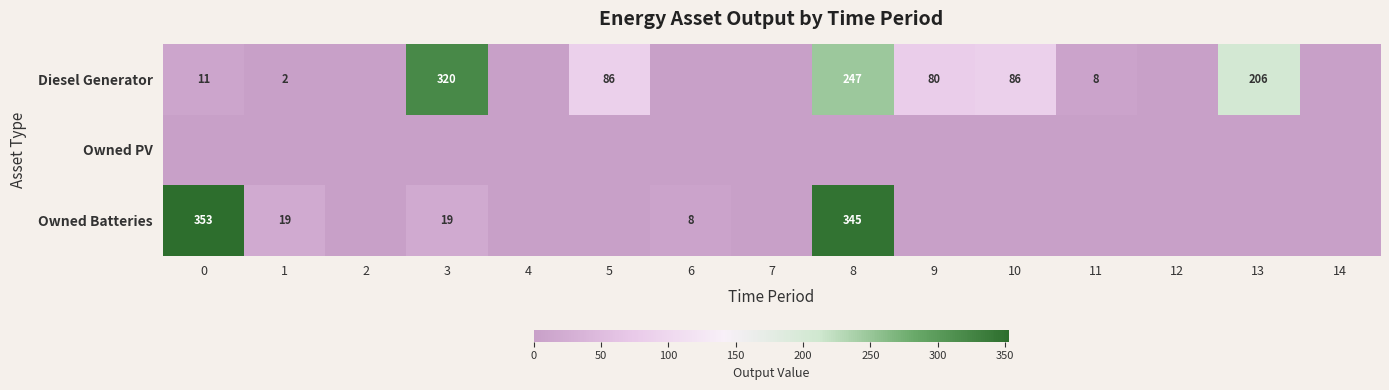

What is the difference between the Diesel Generator values at 10 and 1?

84